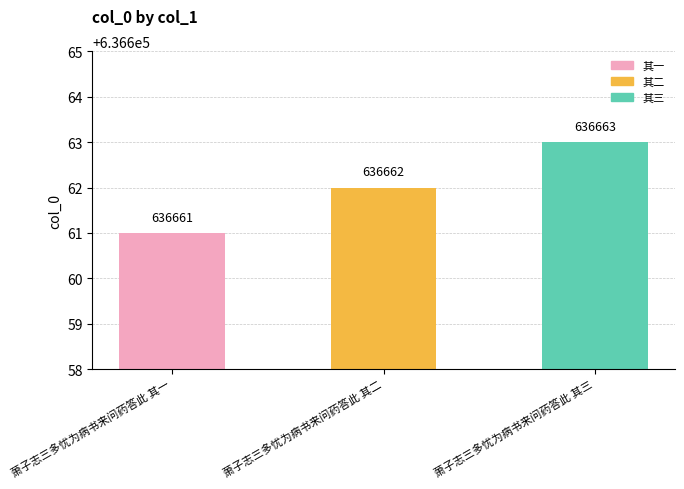

Rank the categories by value from highest to lowest.

萧子志三多忧为病书来问药答此 其三, 萧子志三多忧为病书来问药答此 其二, 萧子志三多忧为病书来问药答此 其一